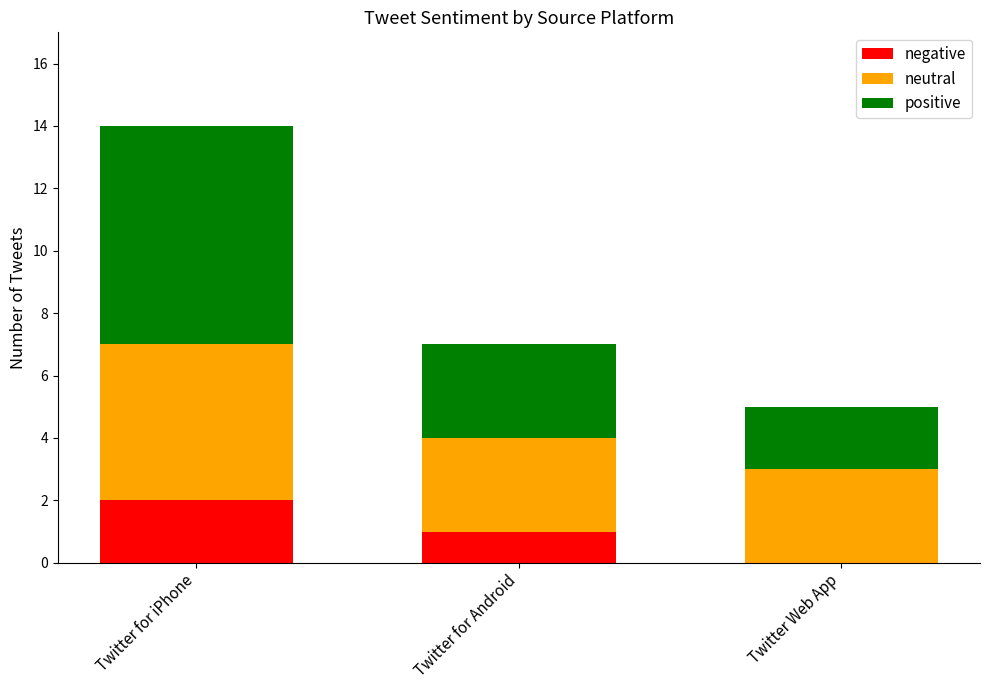

At which category is the sum across all series the highest?

Twitter for iPhone